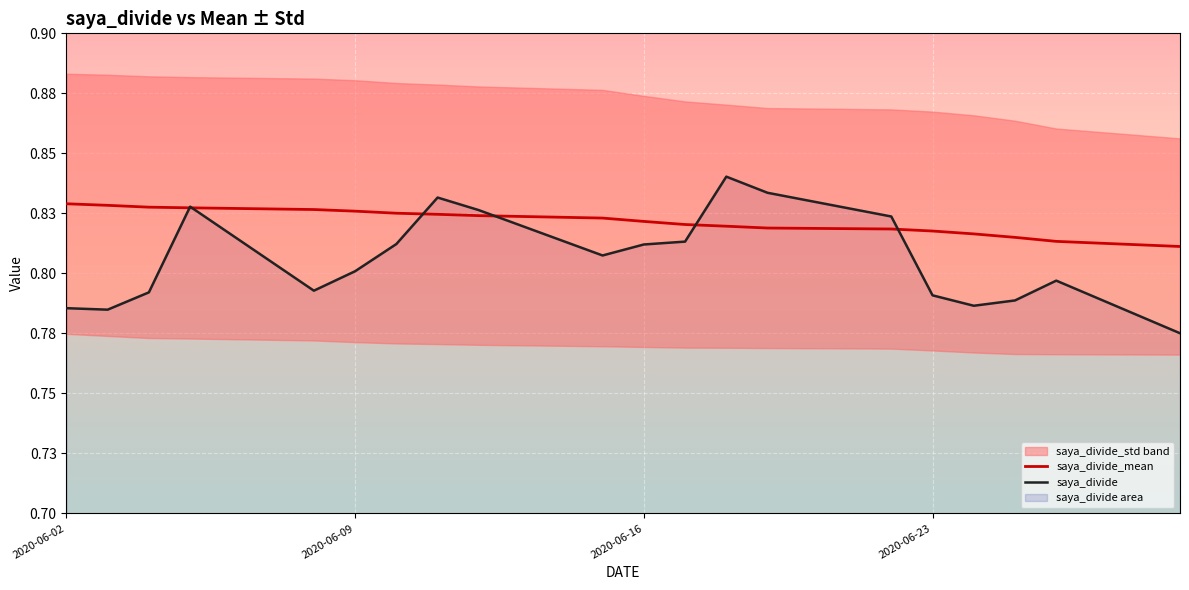

The value of saya_divide_mean at 9 is 0.3. True or false?

False